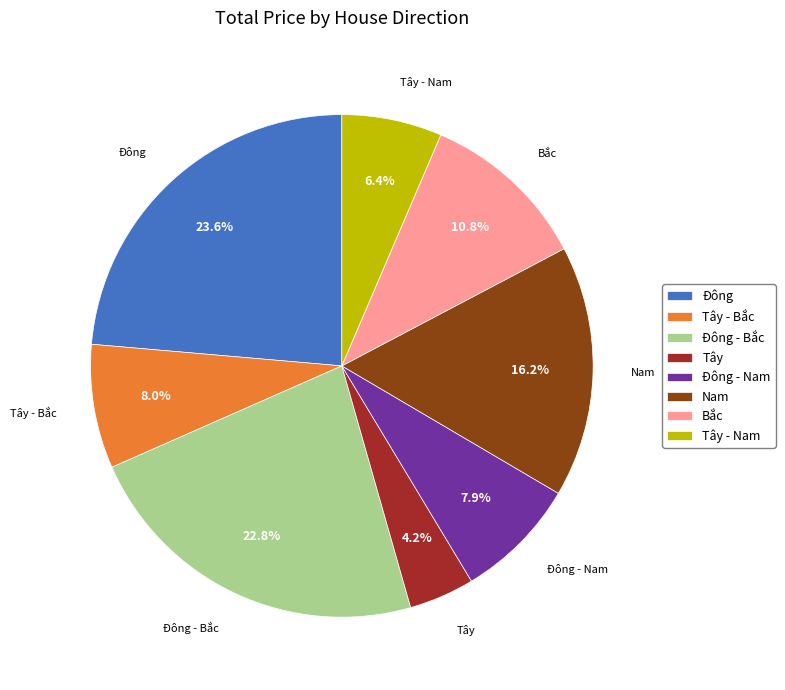

Between Tây - Bắc and Nam, which is larger?

Nam